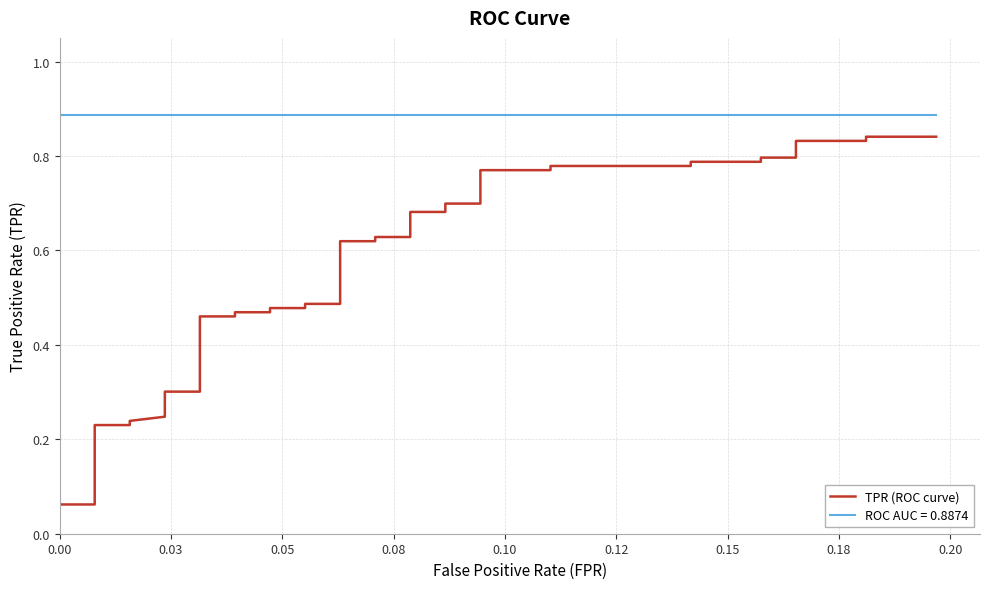

What is the difference between the second highest and minimum values?

0.8